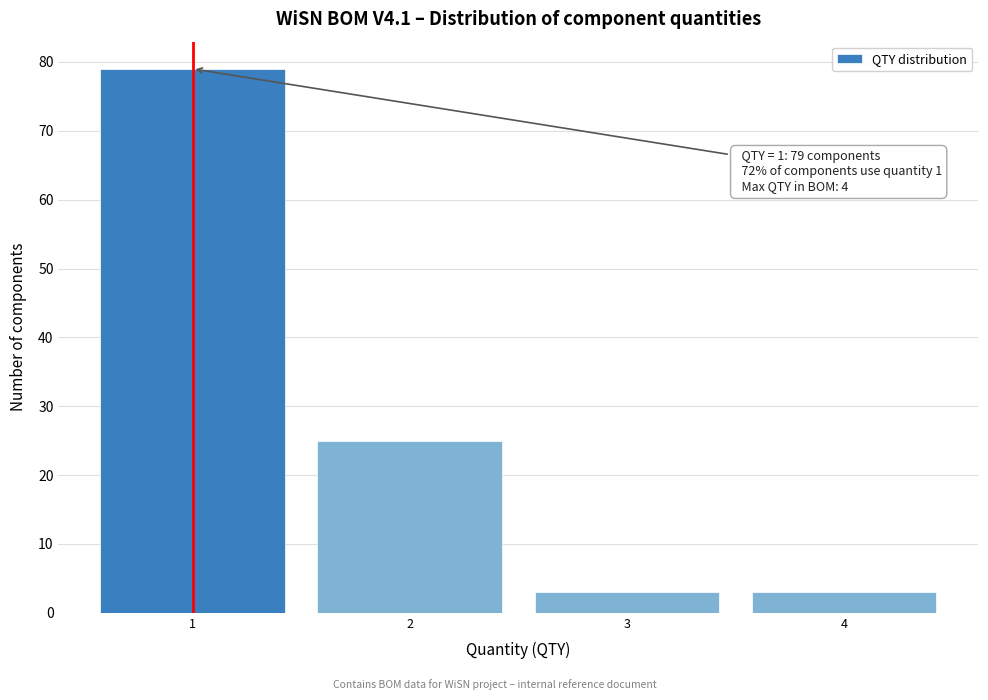

Which range on the x-axis has the tallest bar?

0.5 to 1.5